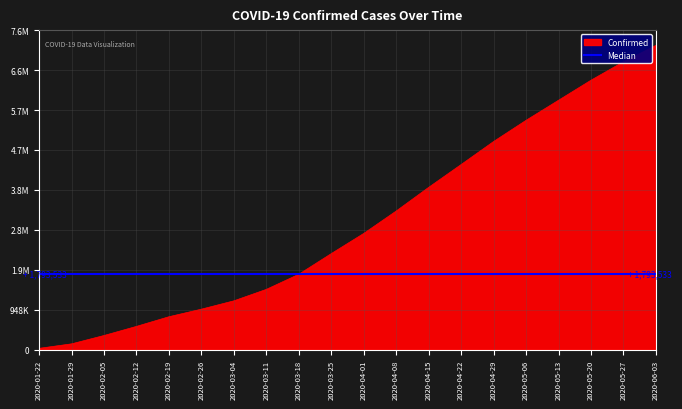

List the labels in order of value, largest first.

2020-06-03, 2020-05-27, 2020-05-20, 2020-05-13, 2020-05-06, 2020-04-29, 2020-04-22, 2020-04-15, 2020-04-08, 2020-04-01, 2020-03-25, 2020-03-18, 2020-03-11, 2020-03-04, 2020-02-26, 2020-02-19, 2020-02-12, 2020-02-05, 2020-01-29, 2020-01-22